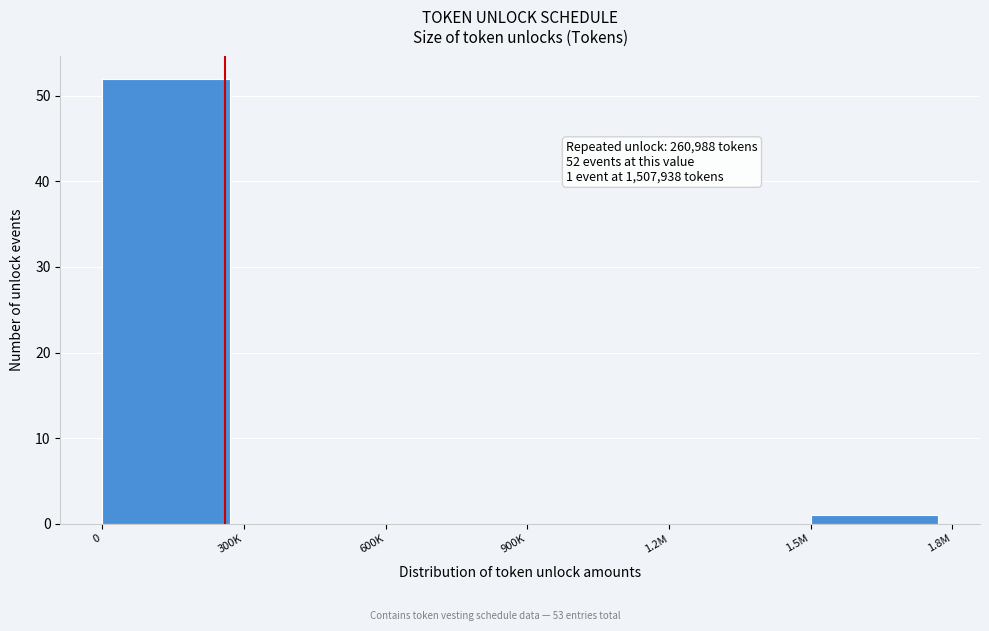

Reading left to right, what are all the values shown in this chart?

0=52	300K=0	600K=0	900K=0	1.2M=0	1.5M=1